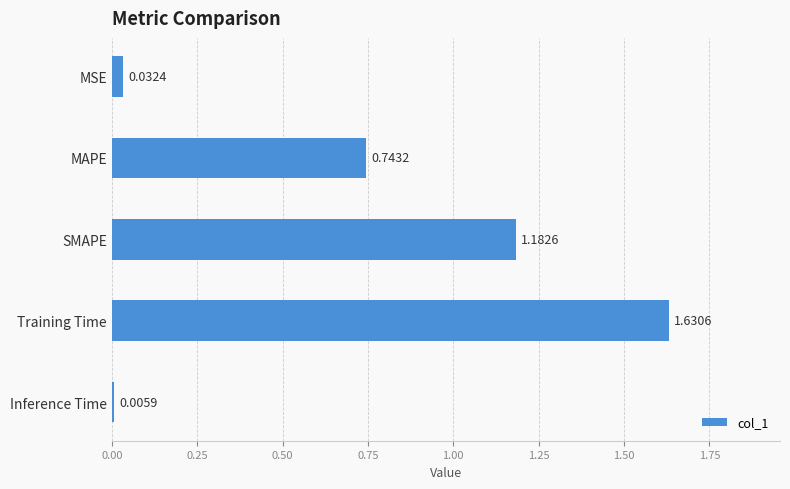

Where is the data nearest to the value 0?

Inference Time